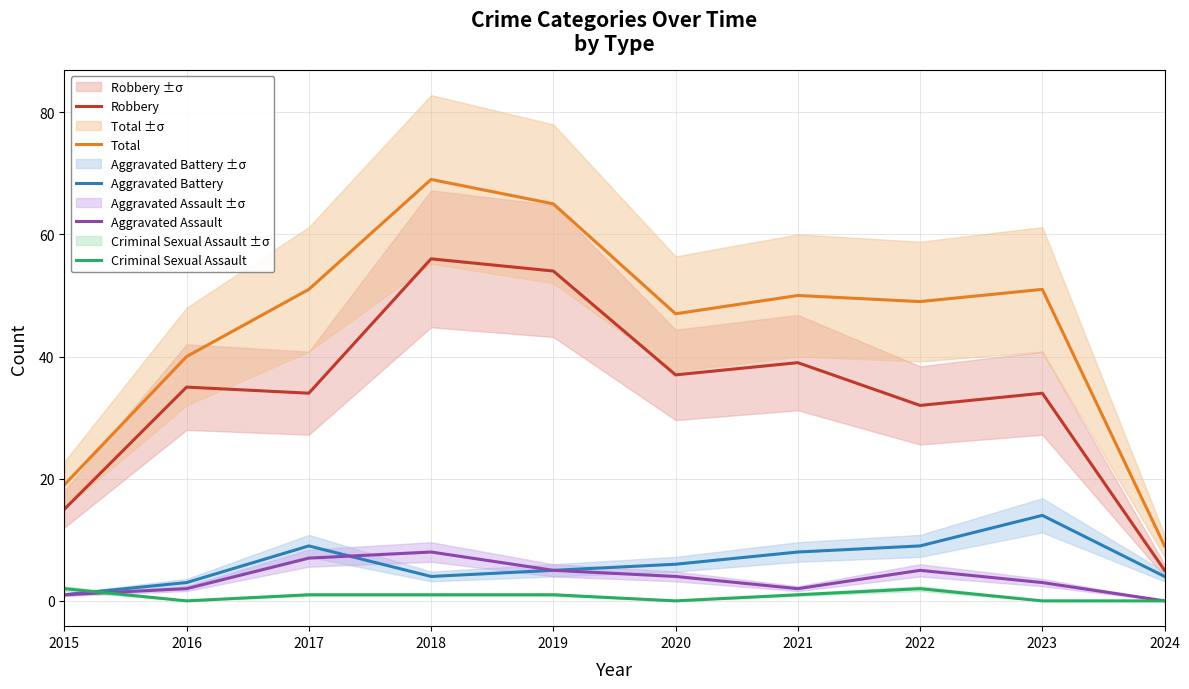

What is the difference between the maximum and minimum values in the Total series?

60